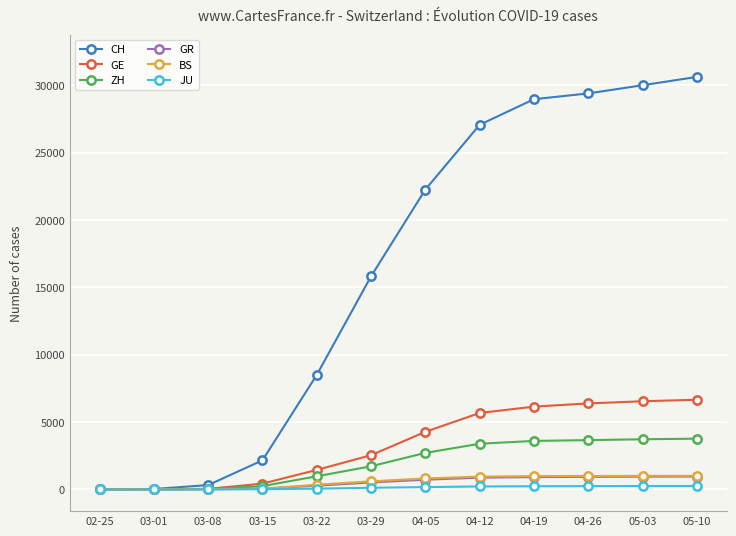

What is the difference between the second highest and second lowest values in the JU series?

255